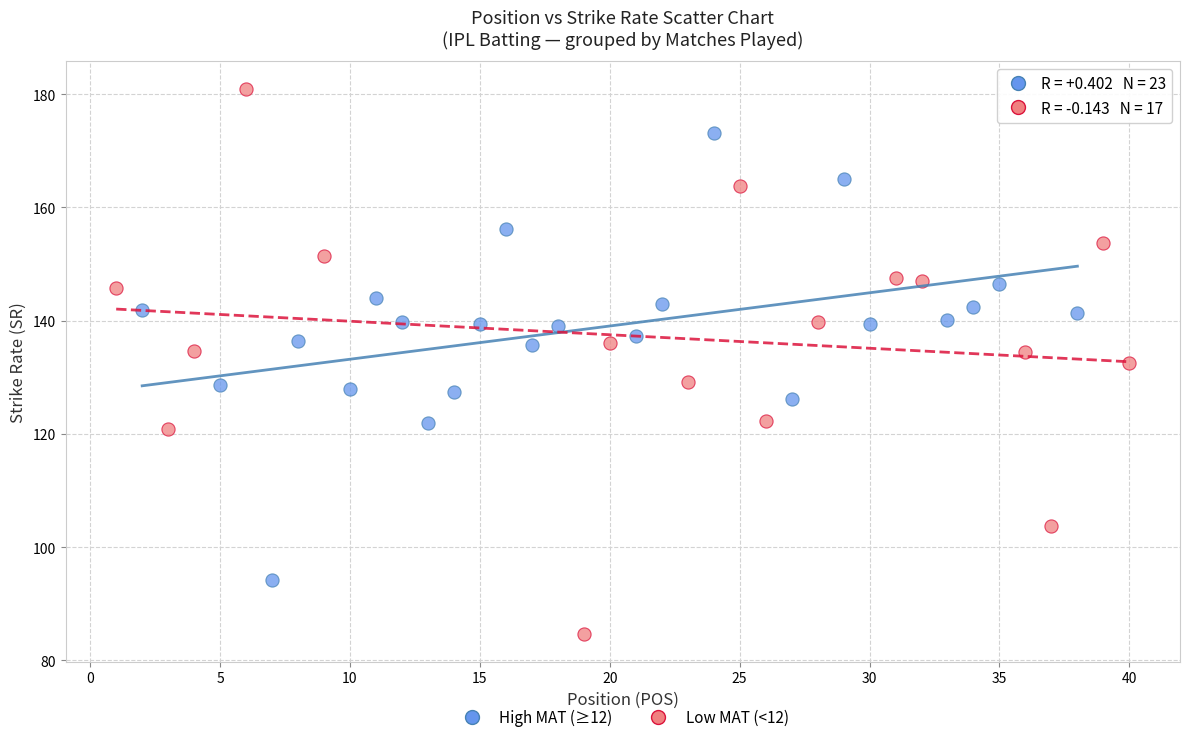

Which series reaches the maximum Y coordinate?

Low MAT (<12)